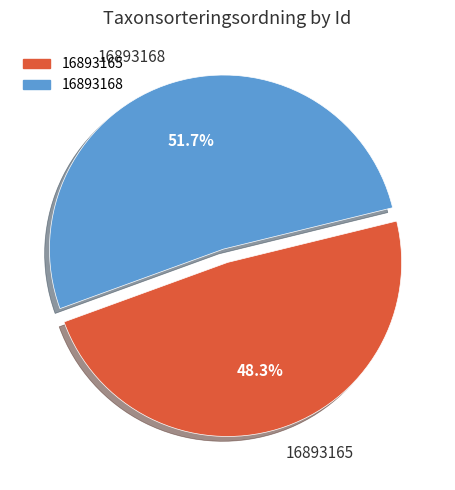

To the nearest percent, what is the difference between the 16893168 and 16893165 slice percentages?

3%